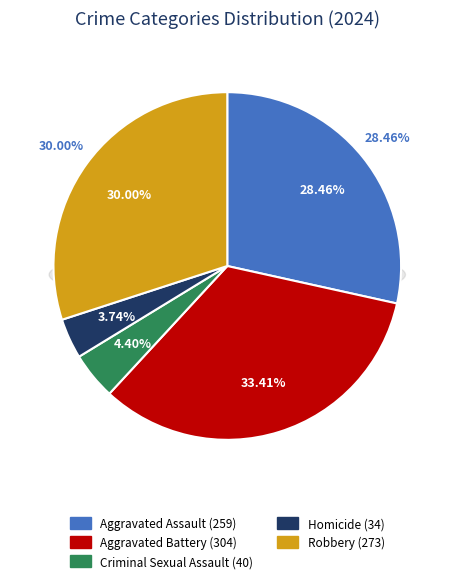

Between Aggravated Assault and Homicide, which is larger?

Aggravated Assault